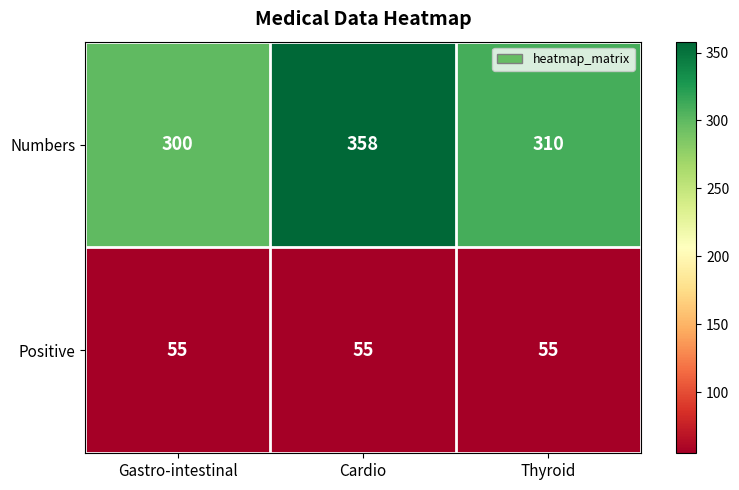

Count the number of data series in this chart.

2